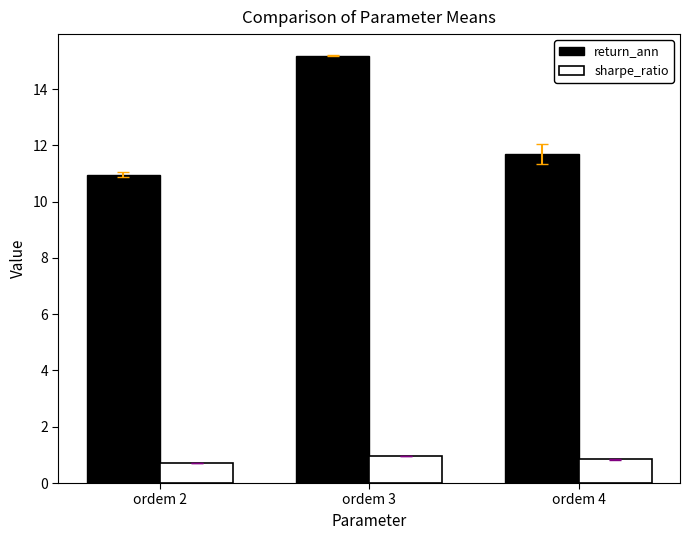

At which category is the sum across all series the highest?

ordem 3